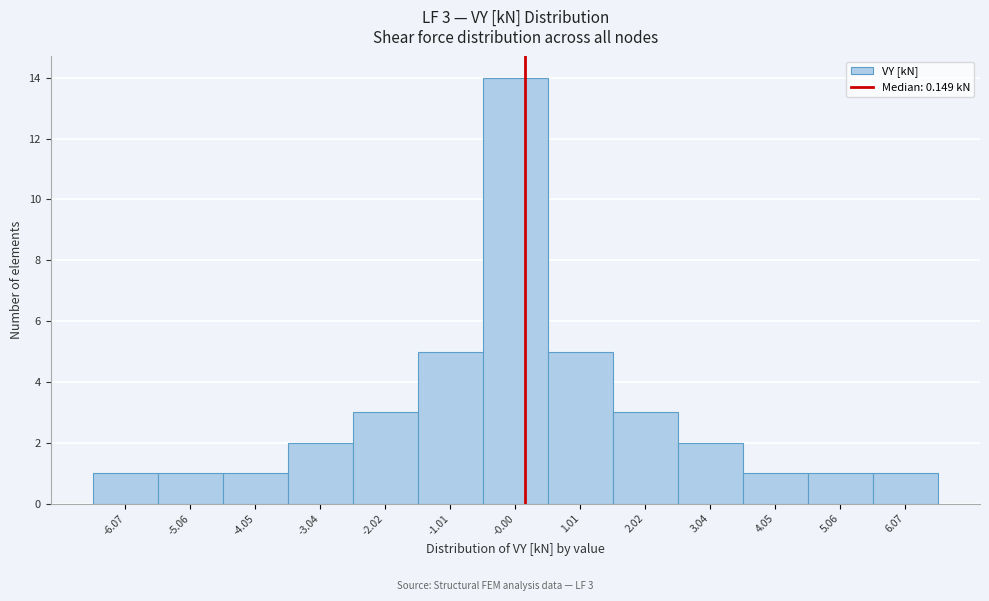

Which range on the x-axis has the tallest bar?

-0.6 to 0.6